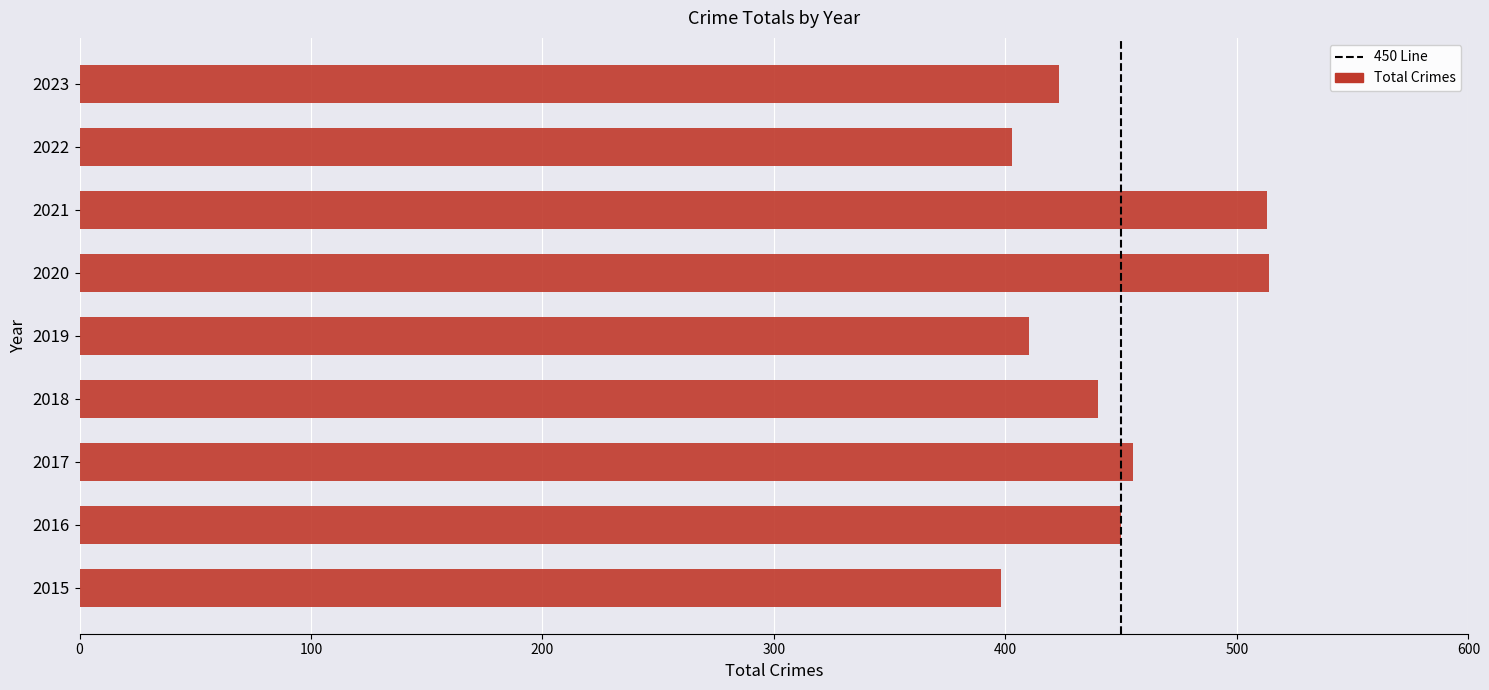

What is the difference between the maximum and minimum values?

116